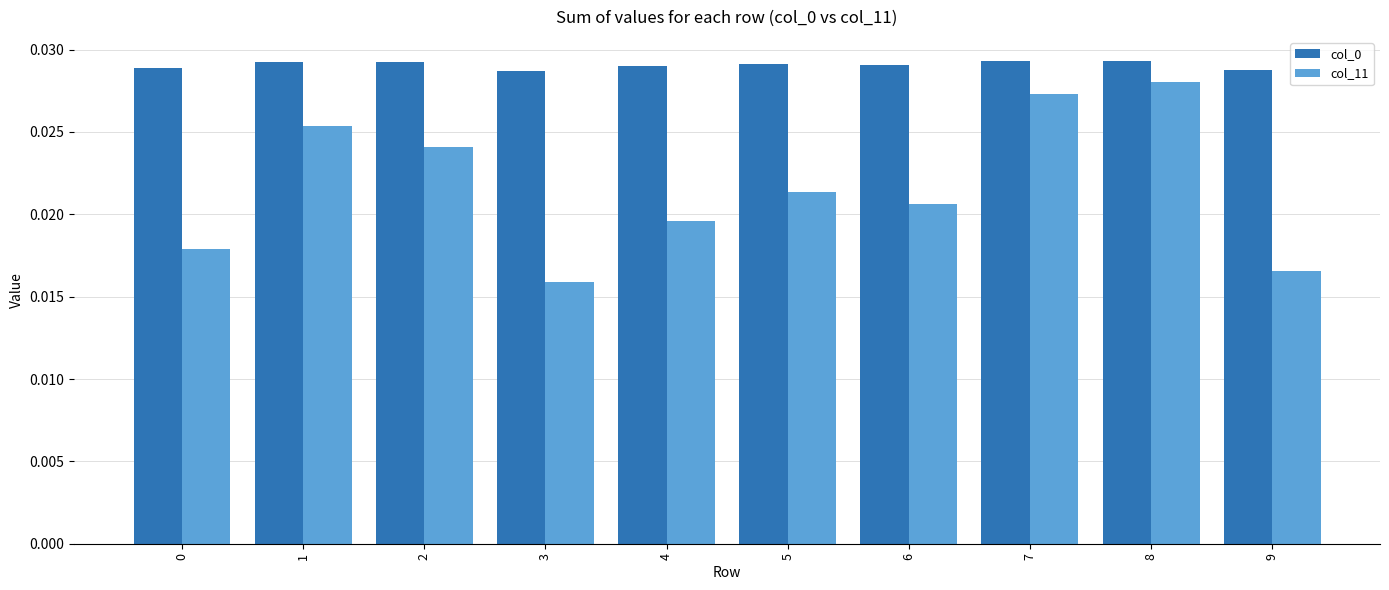

Where is col_11 nearest to the value 0?

3